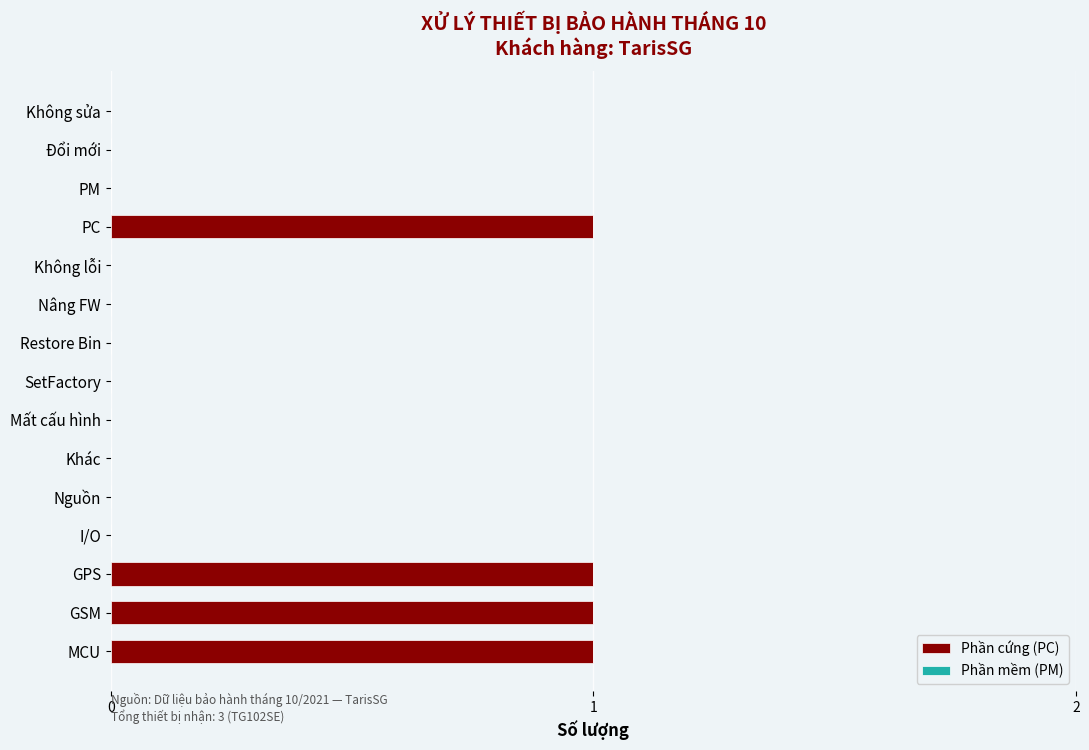

What is the sum of all values?

4